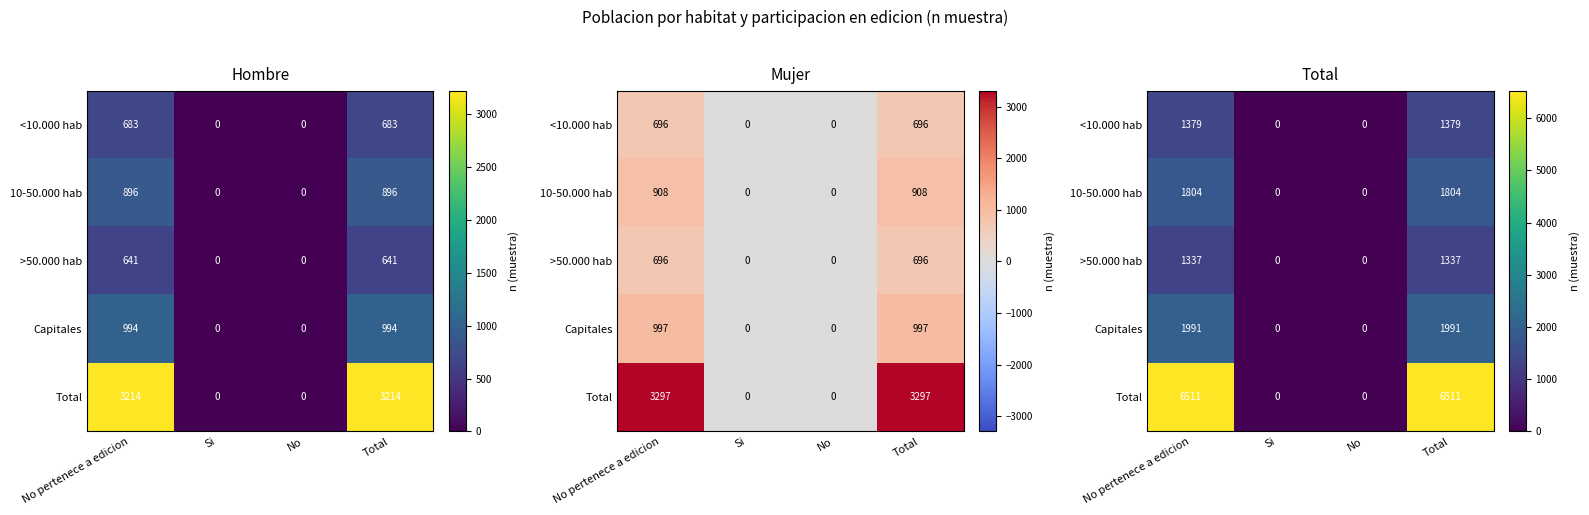

List the labels in order of Capitales value, smallest first.

Si, No, No pertenece a edicion, Total